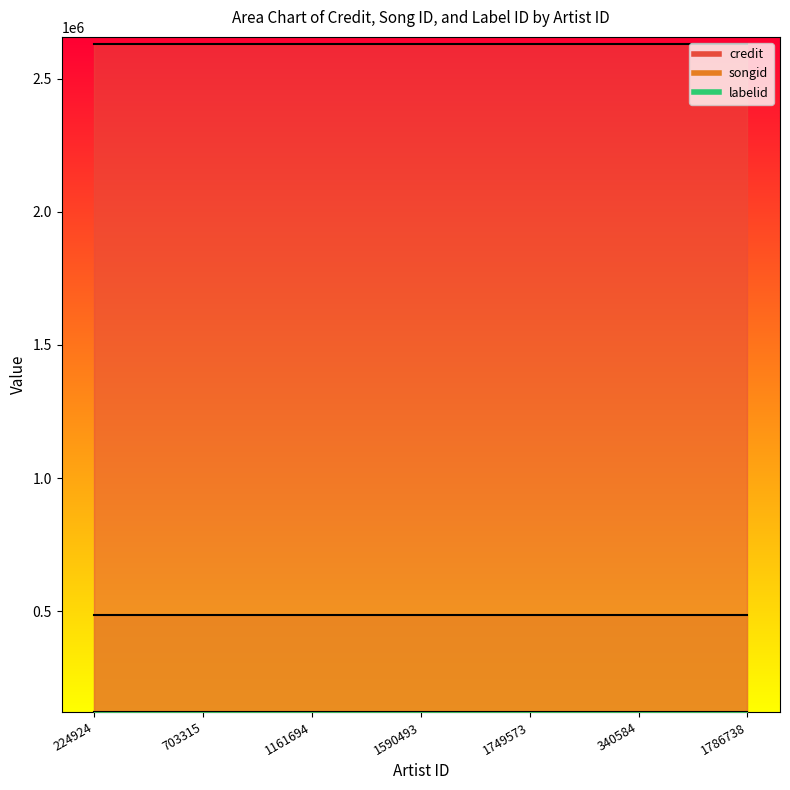

At which label does labelid reach its minimum?

224924